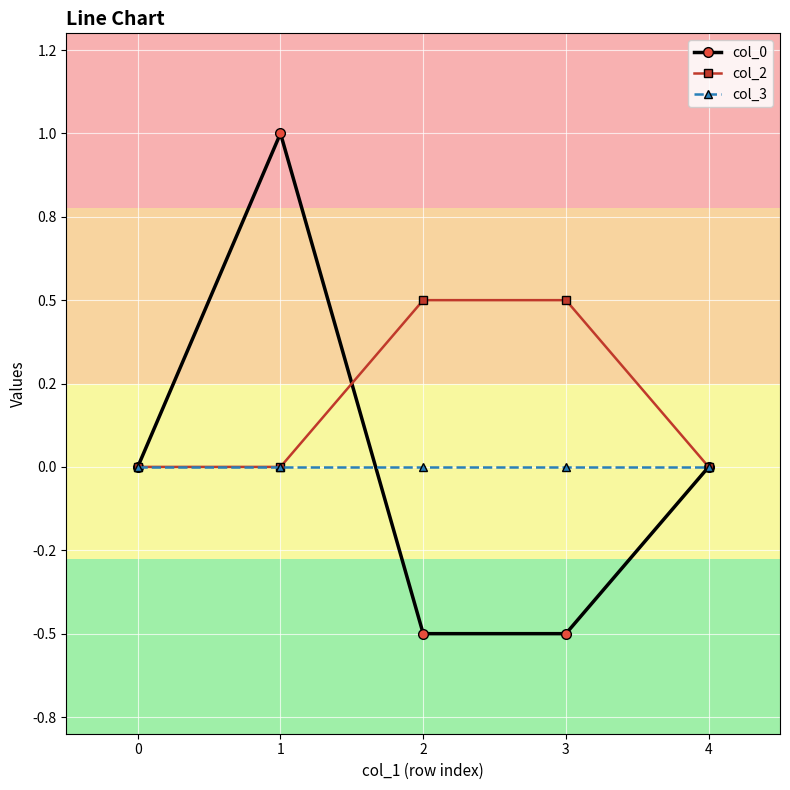

True or false: col_3 and col_2 intersect in this chart.

False